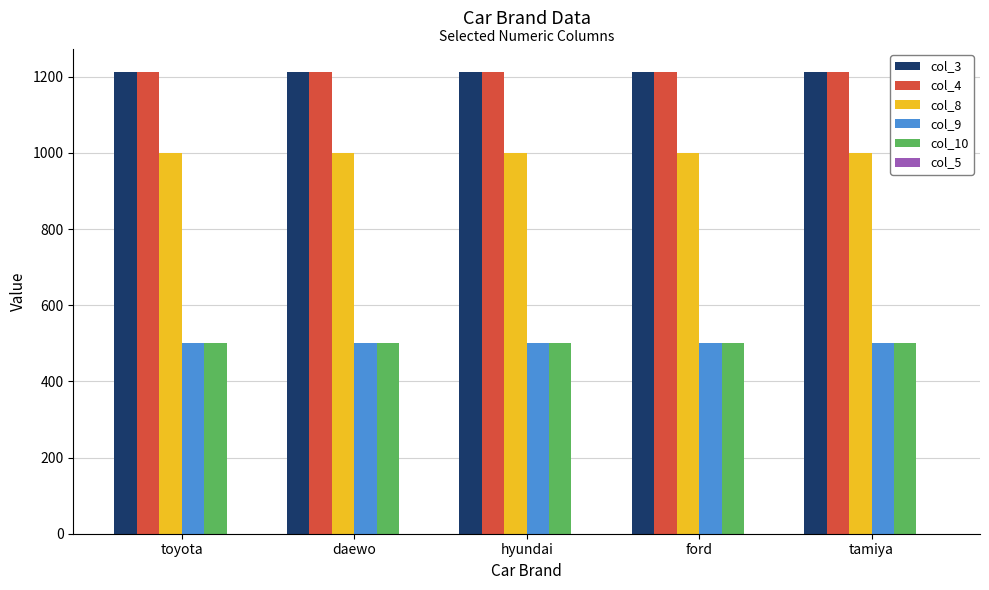

Are the bars horizontal?

No